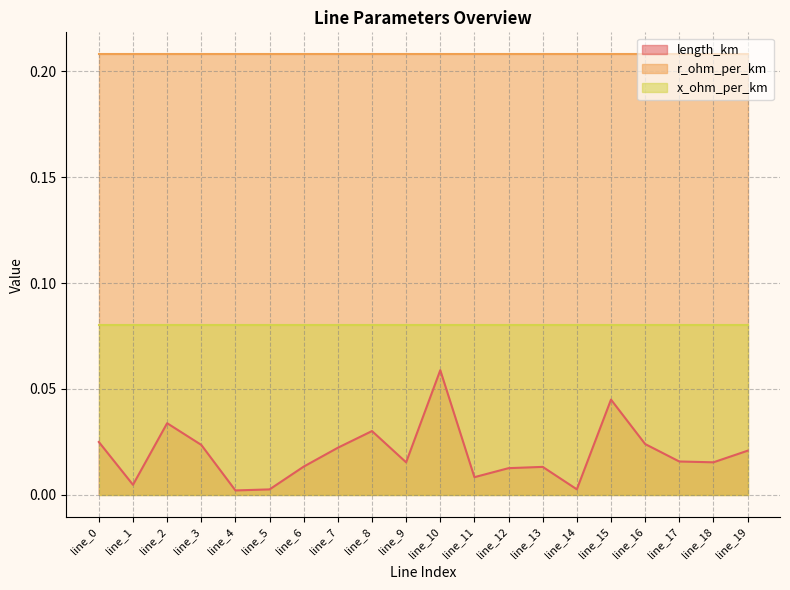

The r_ohm_per_km series shows 0.1 at line_3. True or false?

False